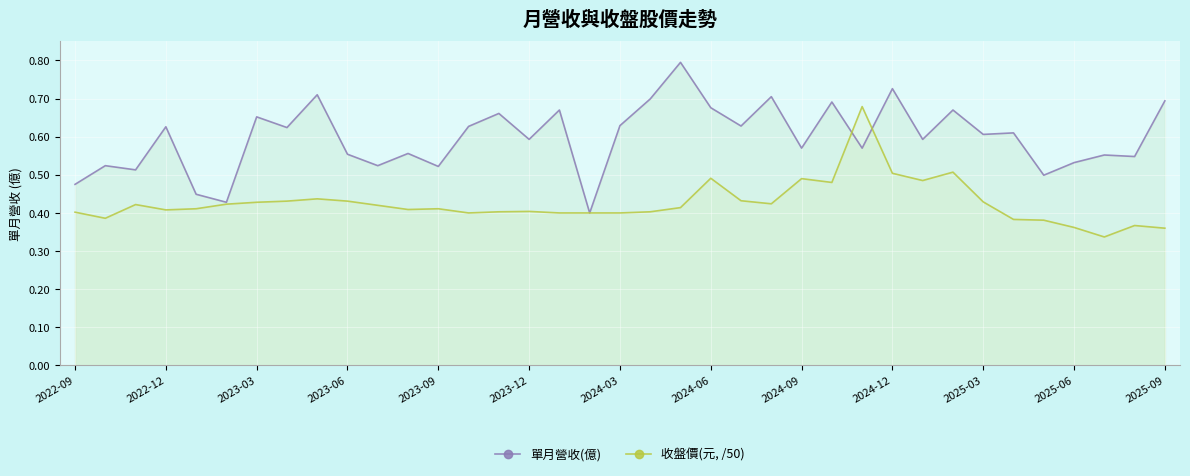

The 單月營收(億) series shows 0.8 at 2022-12. True or false?

False